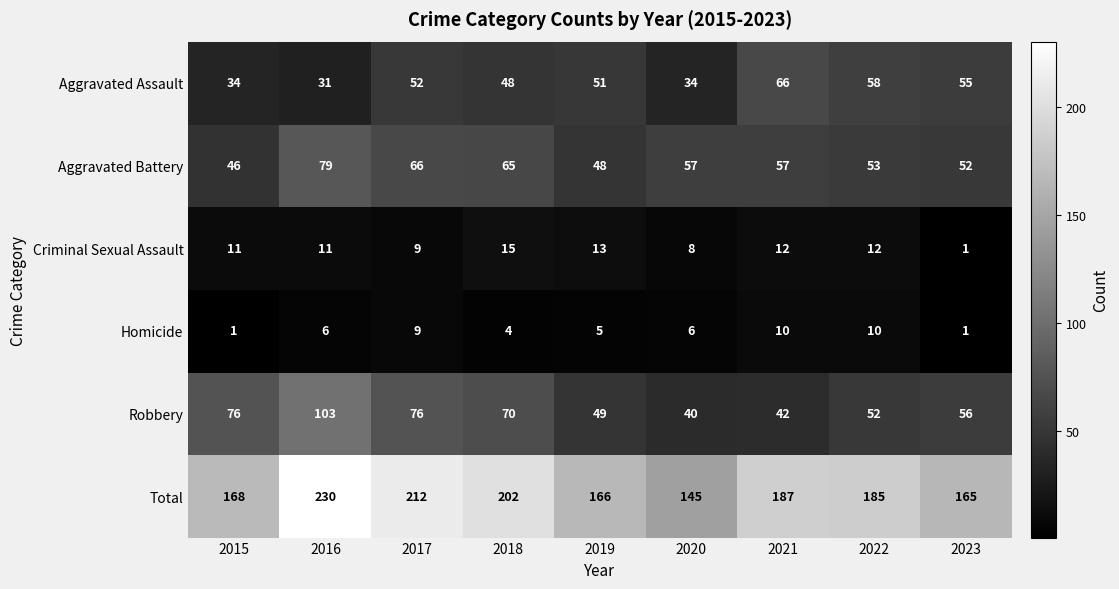

Which series changed the most between 2017 and 2023?

Total